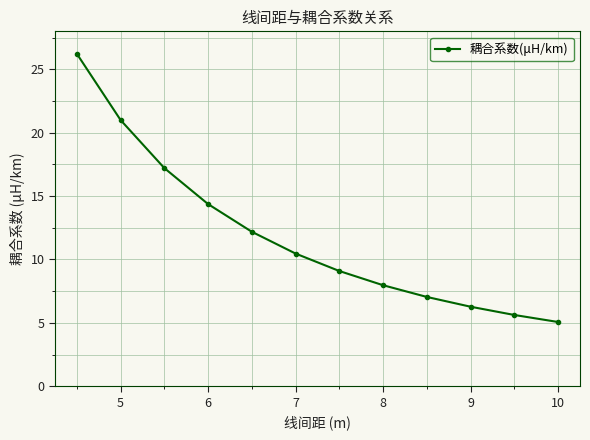

What is the difference between the second highest and minimum values?

15.9